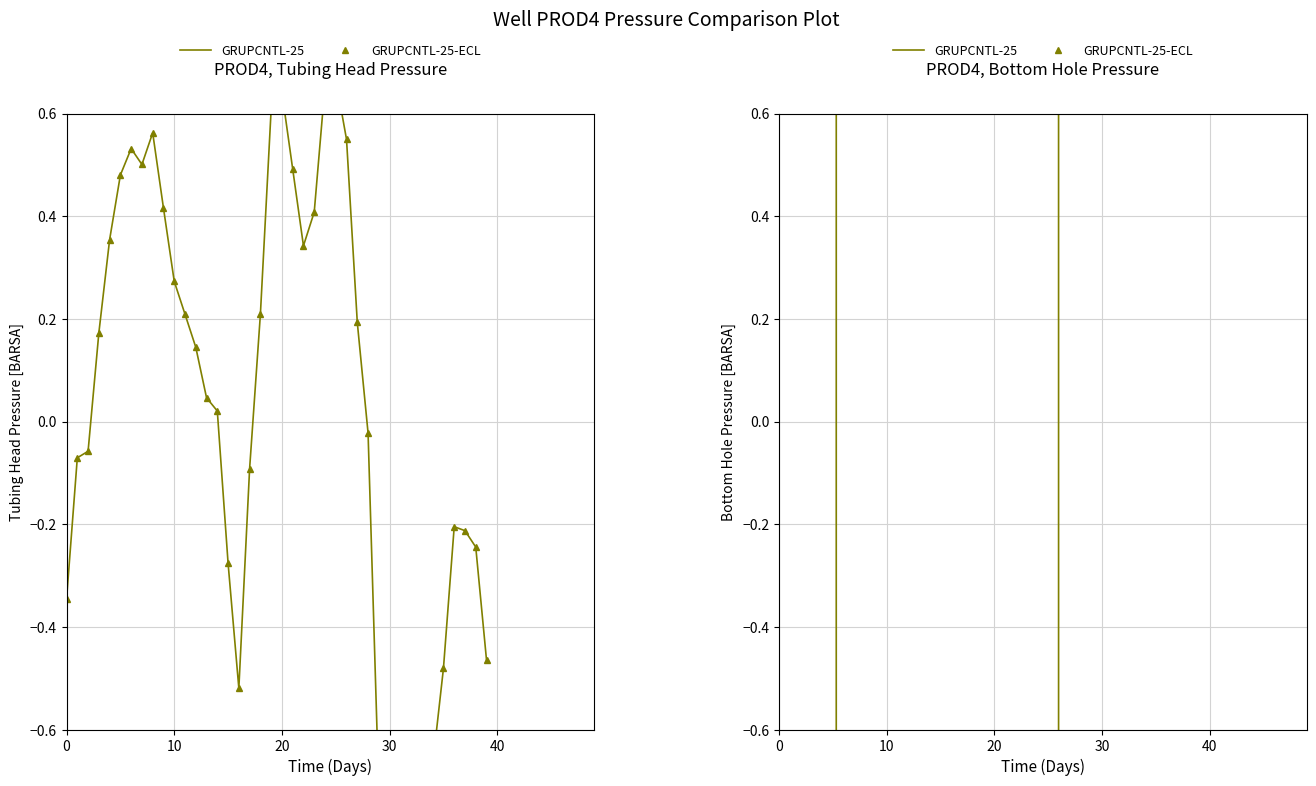

Which series has the largest total across all categories?

GRUPCNTL-25